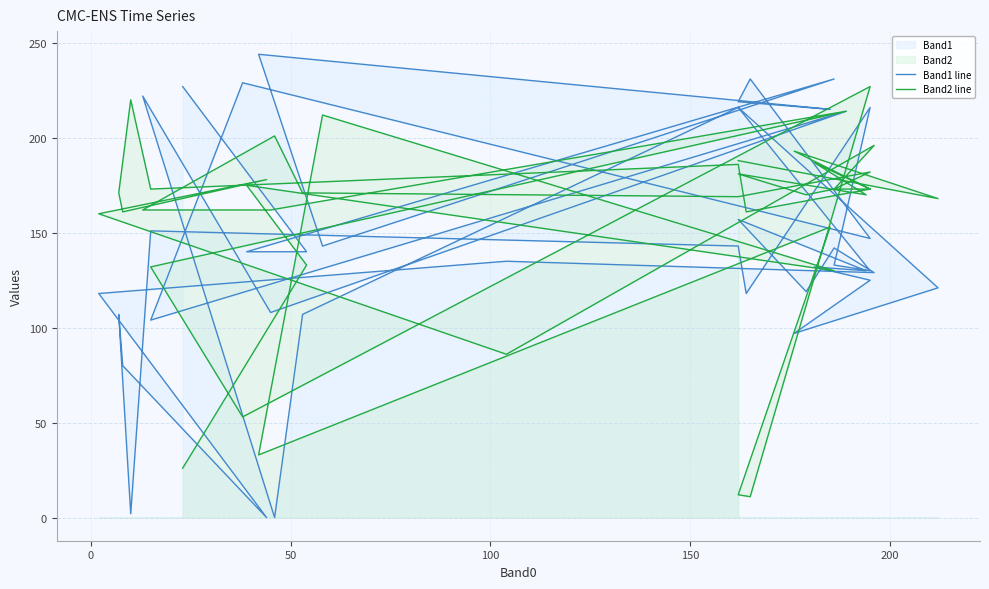

How many data points does each series have?

40